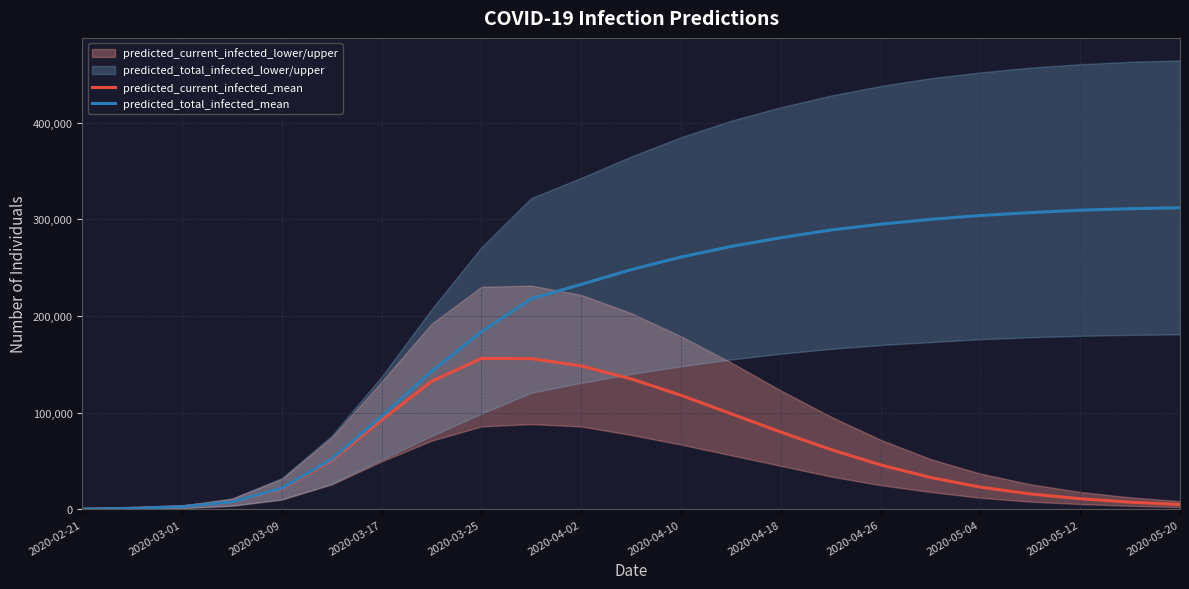

Rank the series by their average value, from lowest to highest.

predicted_current_infected_mean, predicted_total_infected_mean